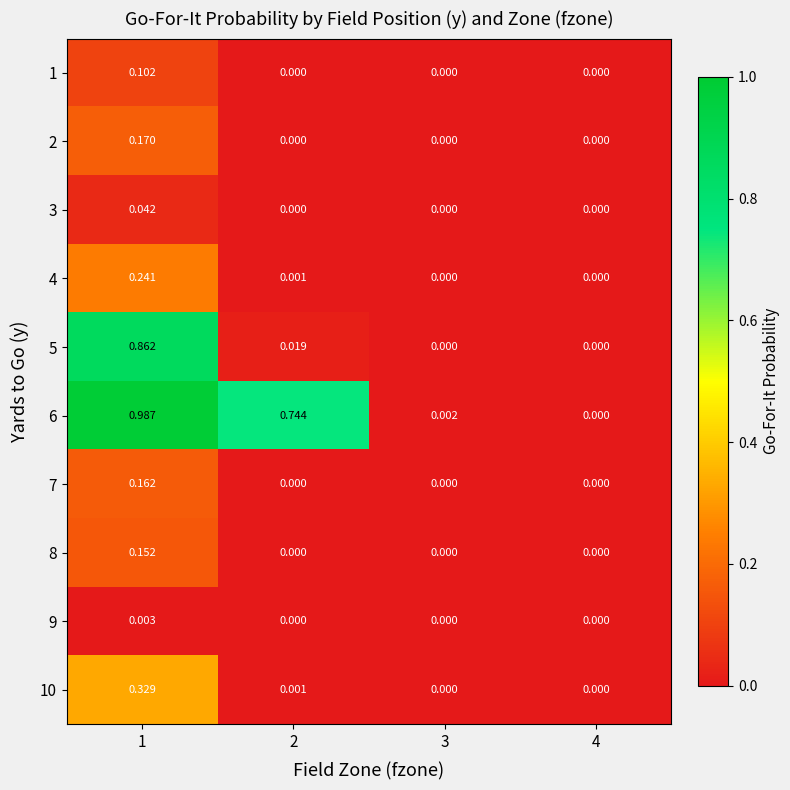

Is the value of 4 at 3 greater than the value of 1 at 1?

No